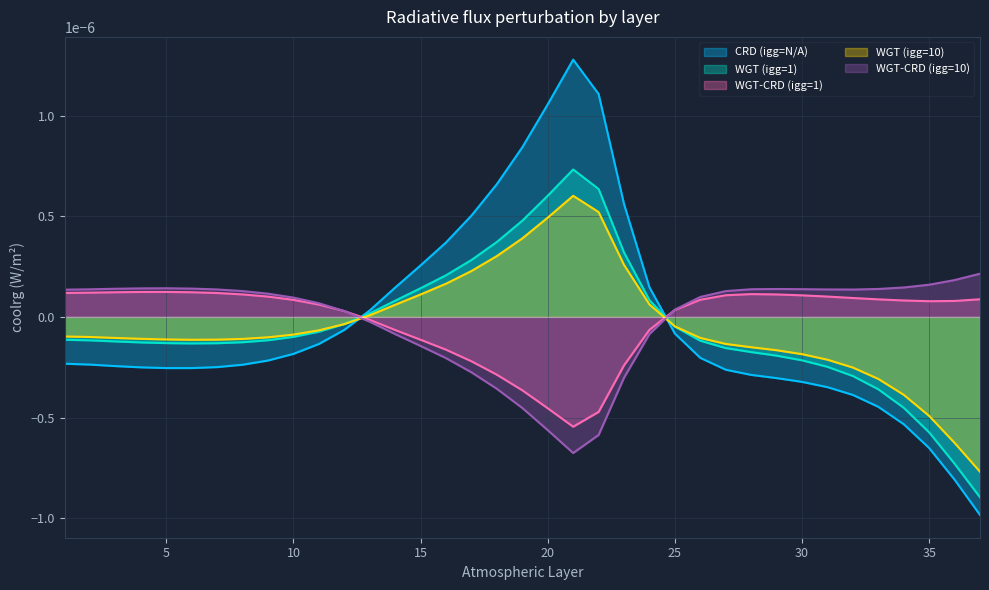

How many data points in WGT-CRD (igg=1) are above 0?

25